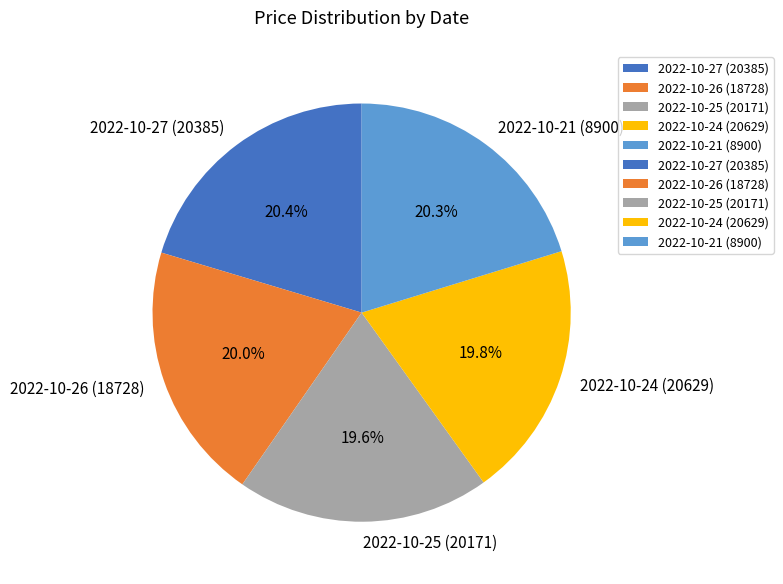

Combined, do 2022-10-25 (20171) and 2022-10-21 (8900) account for over 50%?

No